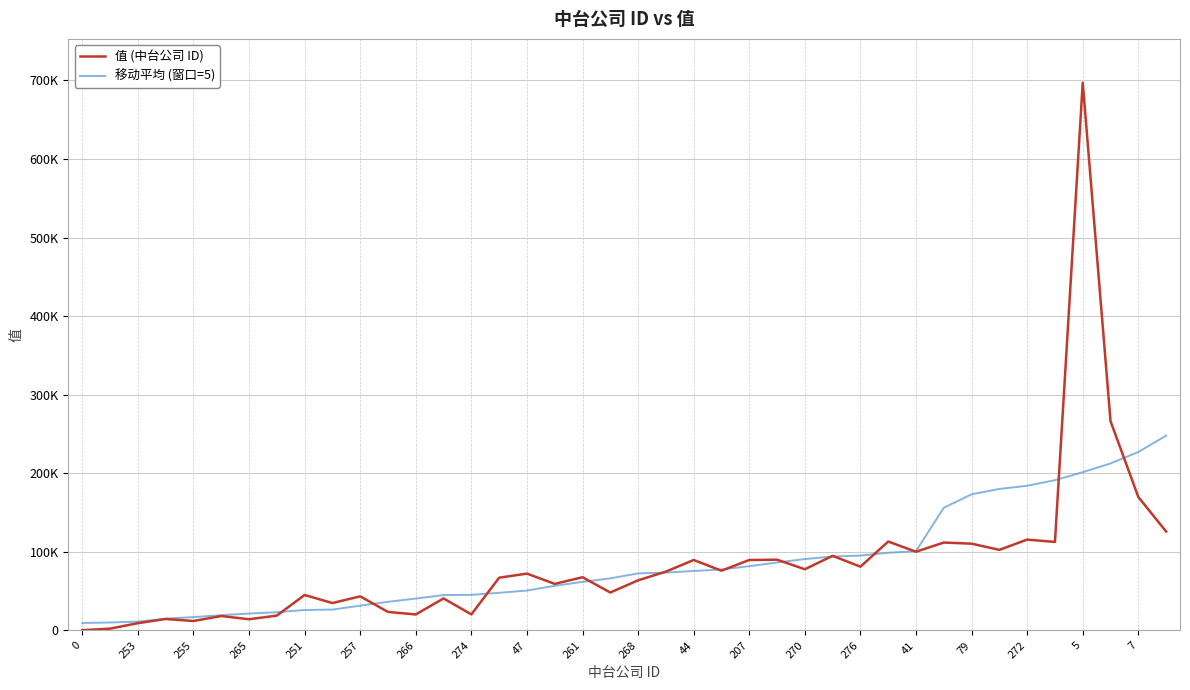

What is the difference between the second highest and minimum values in the 值 (中台公司 ID) series?

266022.0